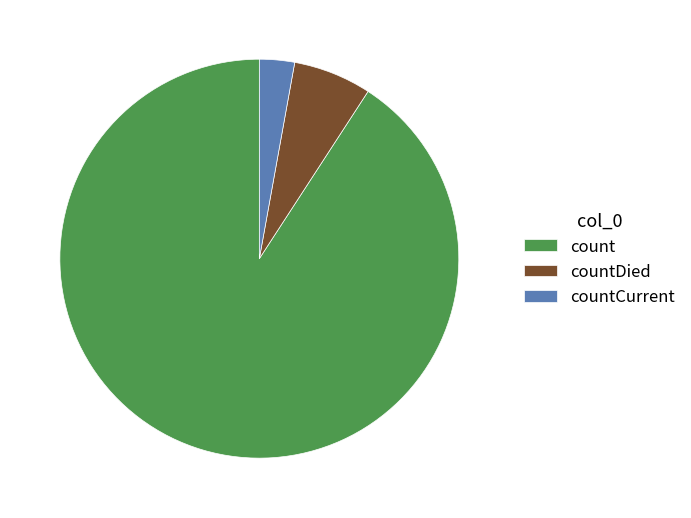

Does count account for over 50% of the chart?

Yes